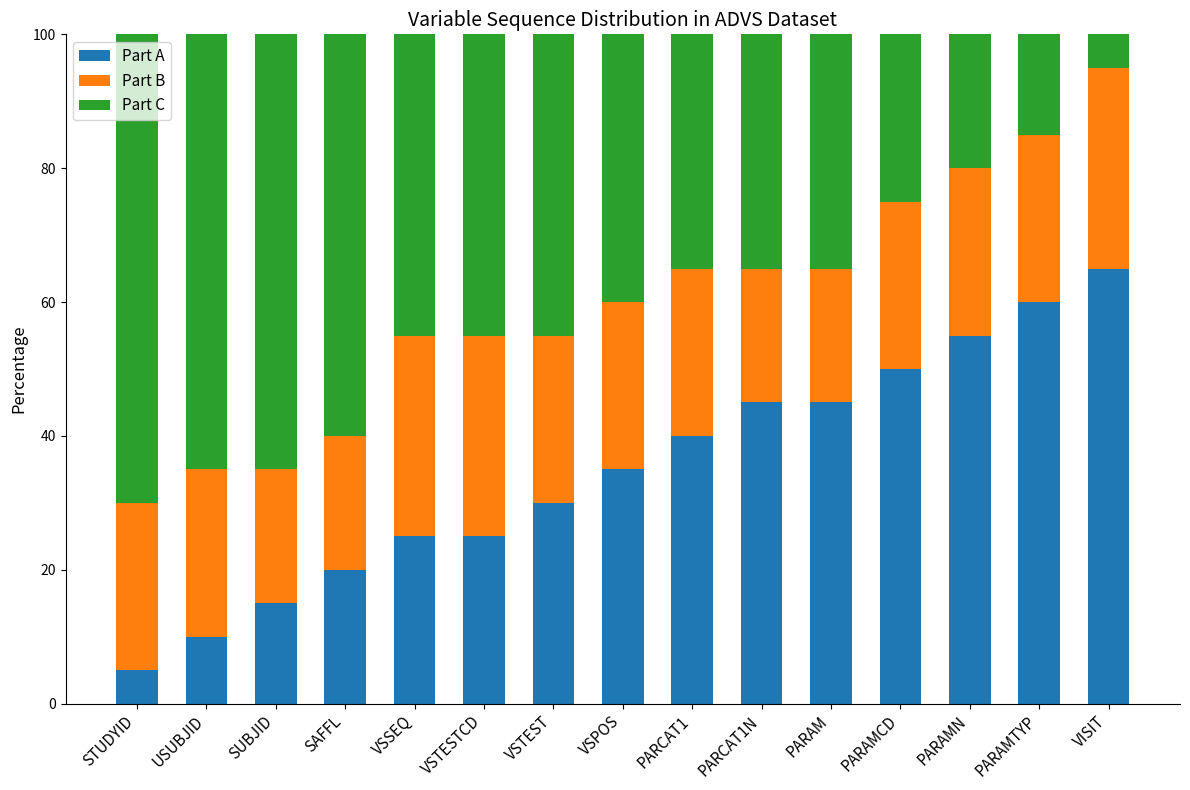

What is the maximum value for Part A?

65.0